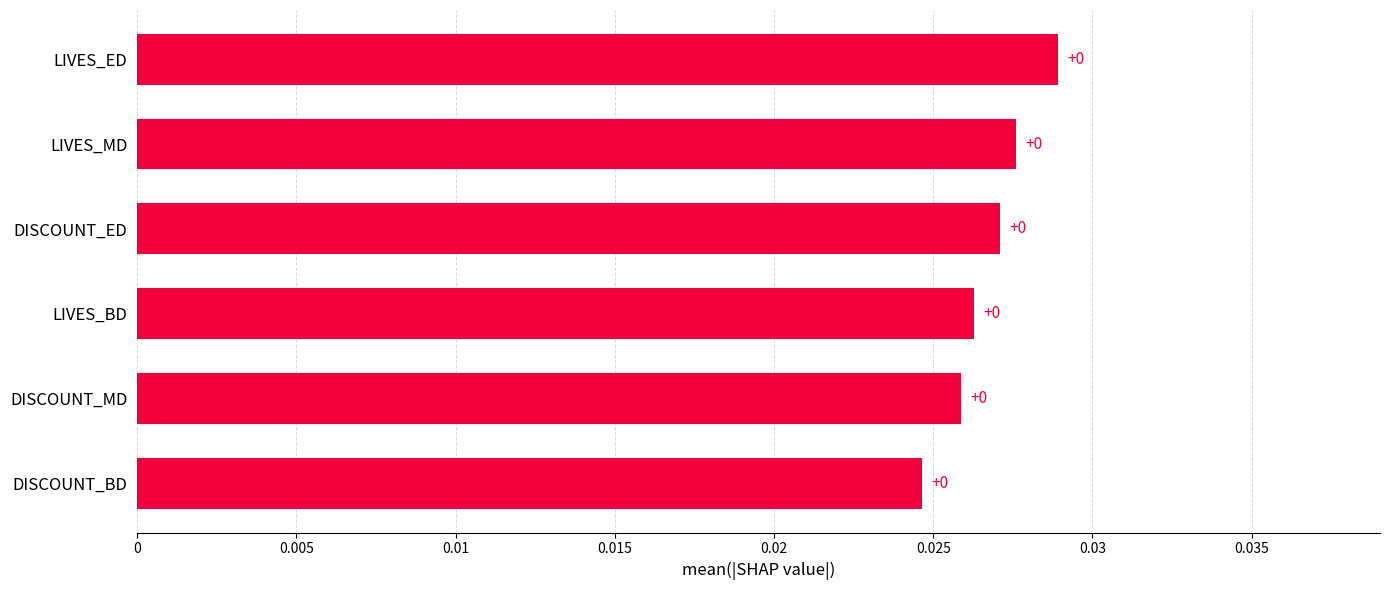

How many data points does each series have?

6